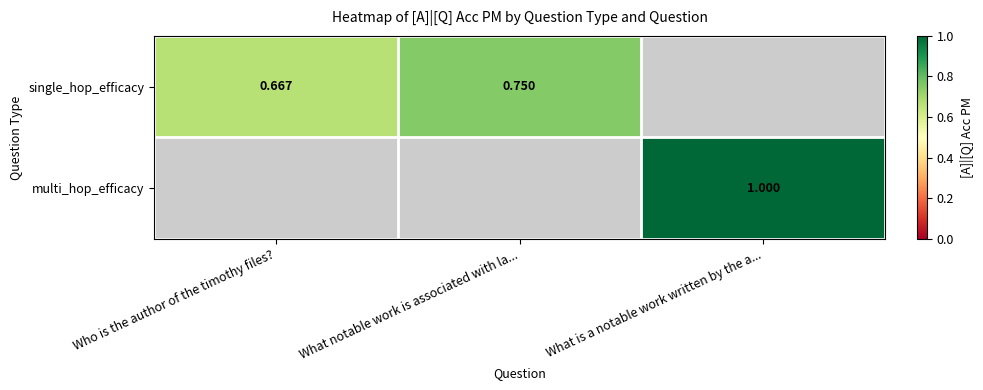

Is the value of multi_hop_efficacy at Who is the author of the timothy files? greater than the value of single_hop_efficacy at What is a notable work written by the a...?

No